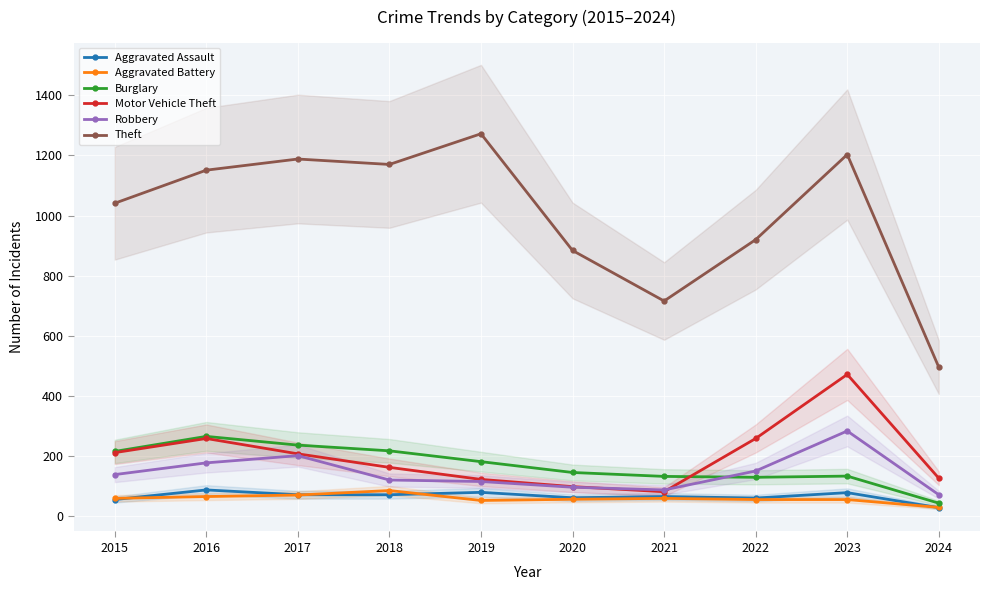

How many data points in Burglary are less than 182?

5